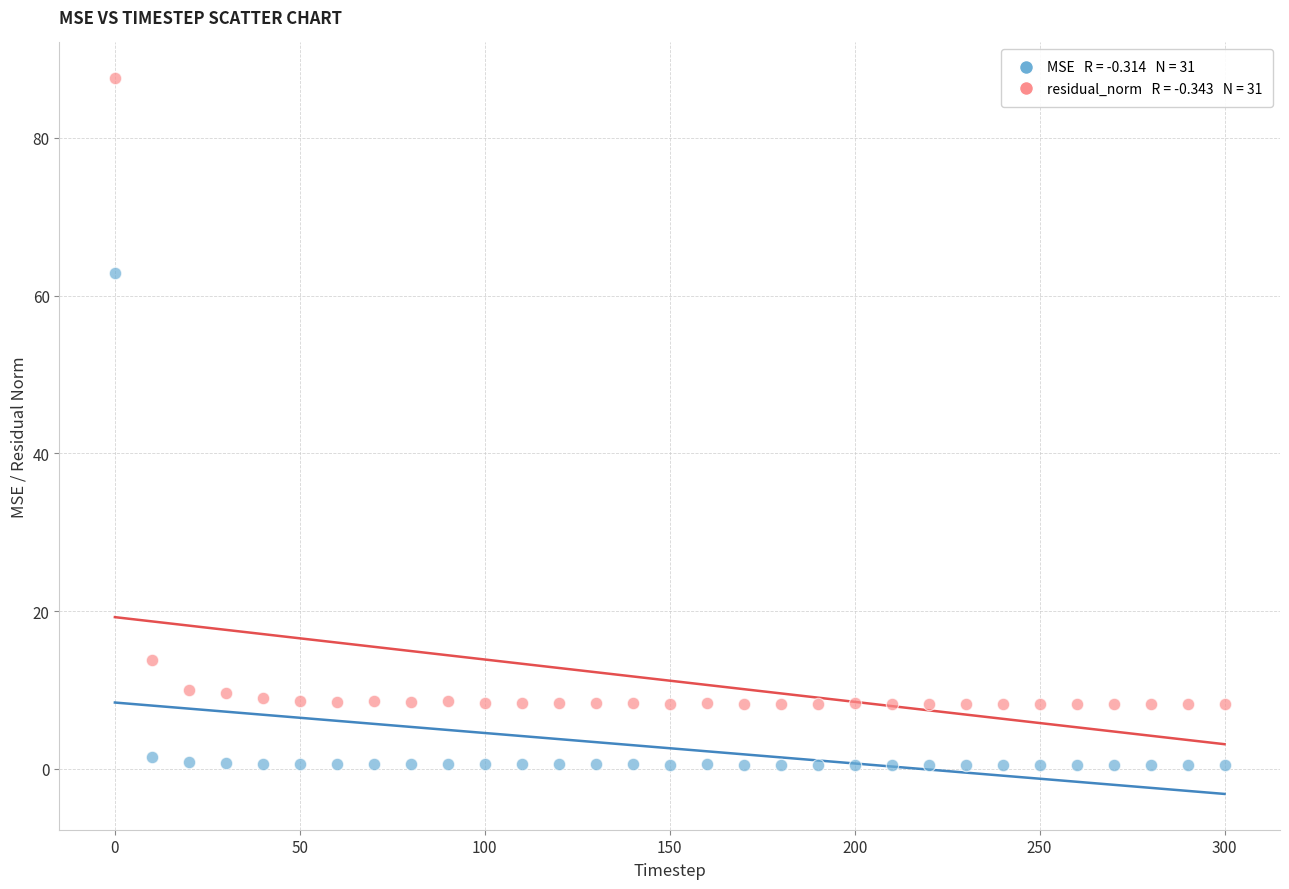

Across all data points, what is the range of Y values (max minus min)?

87.0